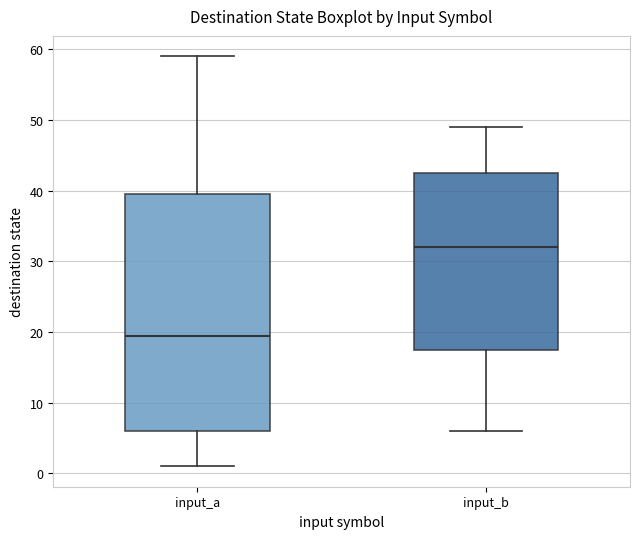

Reading left to right, read every box against the y-axis: the position of its median line, the range the box covers, and the ends of its whiskers. The values are not printed on the chart, so give them approximately, as read against the axis.

input_a: median 20, box 6 to 40, whiskers 1 to 59
input_b: median 32, box 18 to 43, whiskers 6 to 49